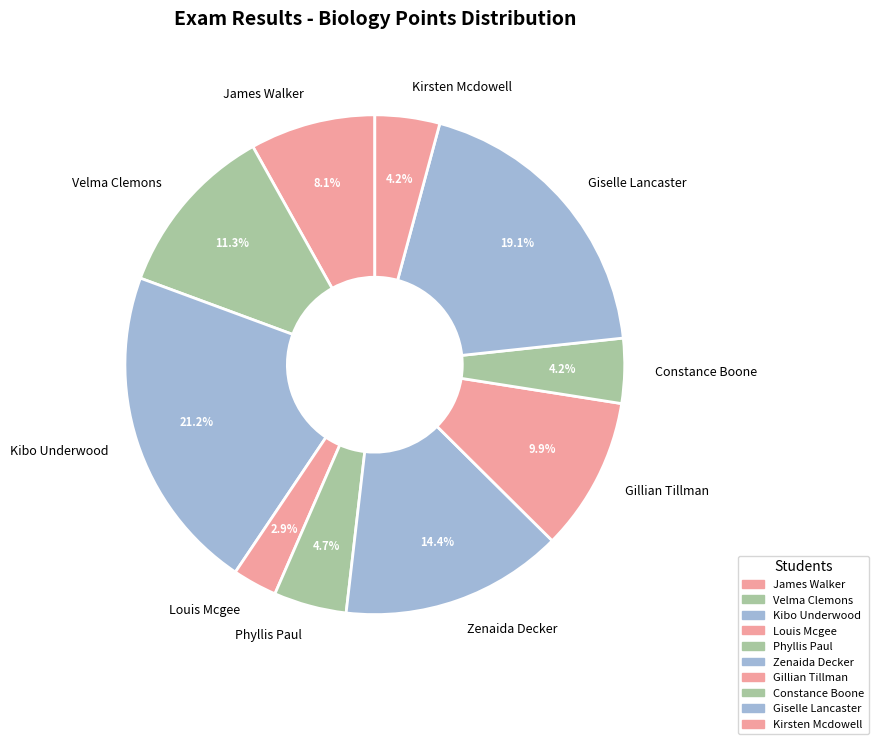

Which slice is the largest?

Kibo Underwood